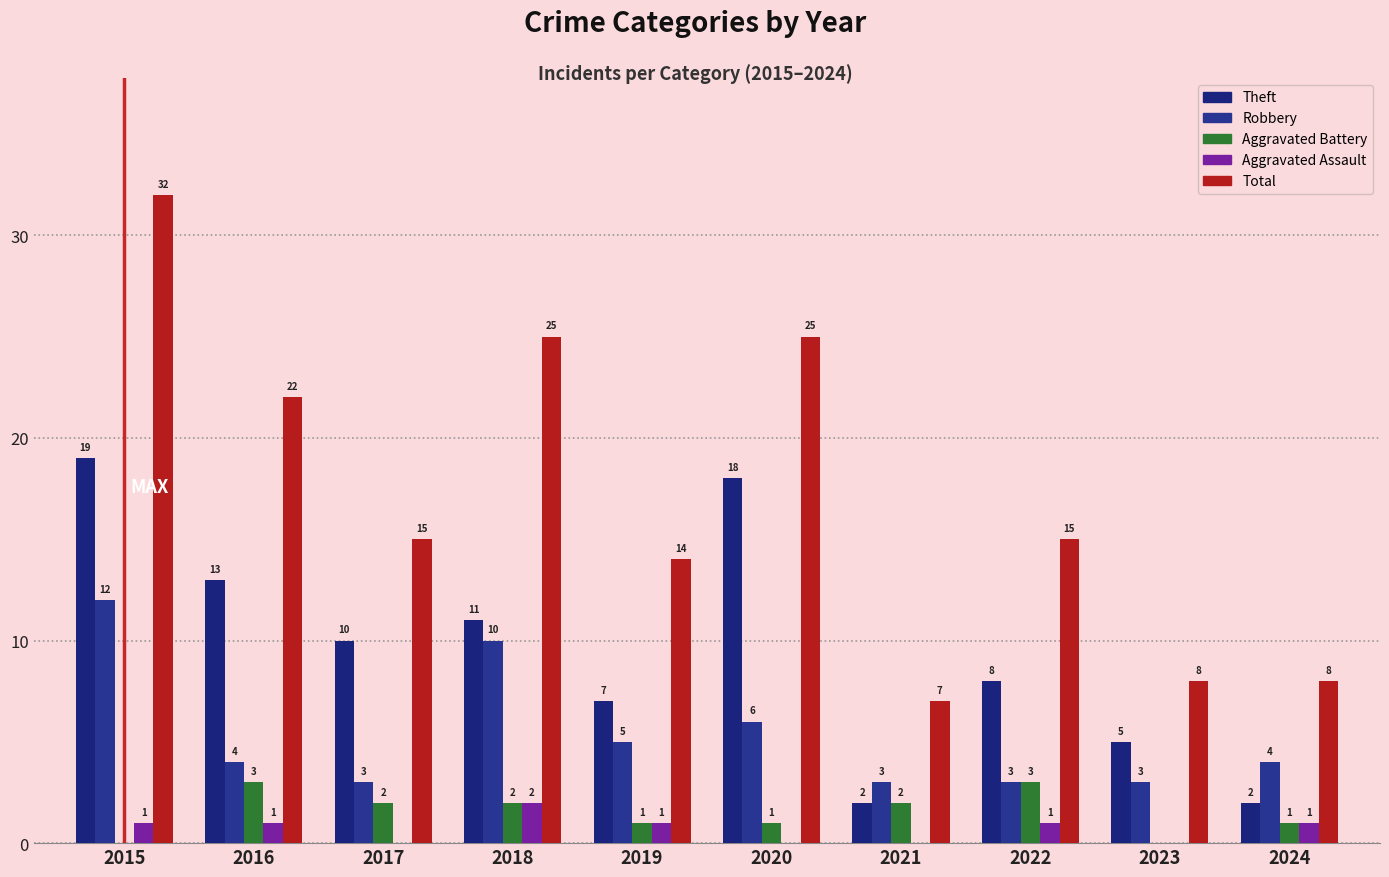

What are all the series names shown in the legend?

Theft, Robbery, Aggravated Battery, Aggravated Assault, Total